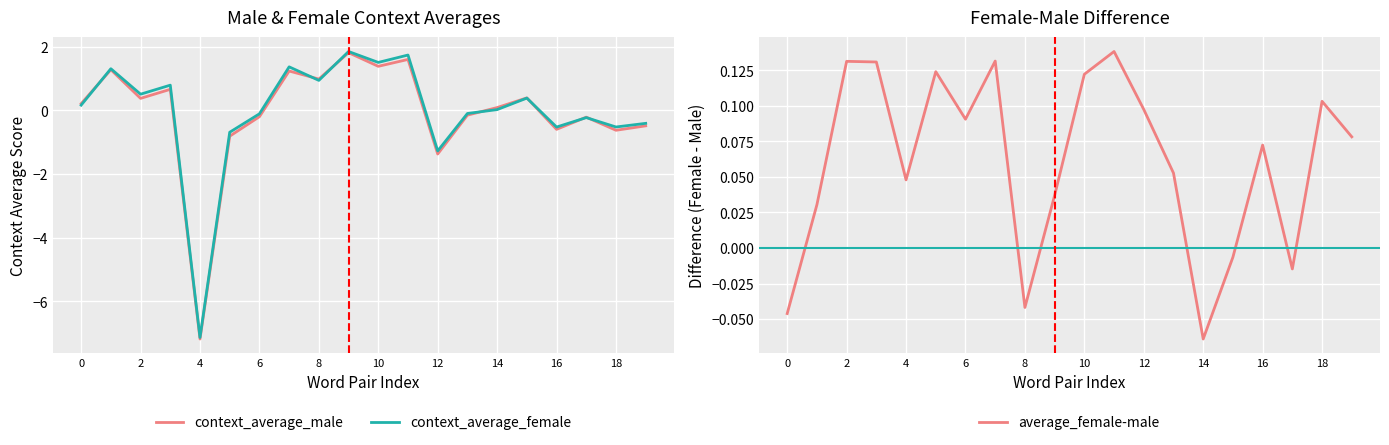

True or false: average_female-male and context_average_female intersect in this chart.

True